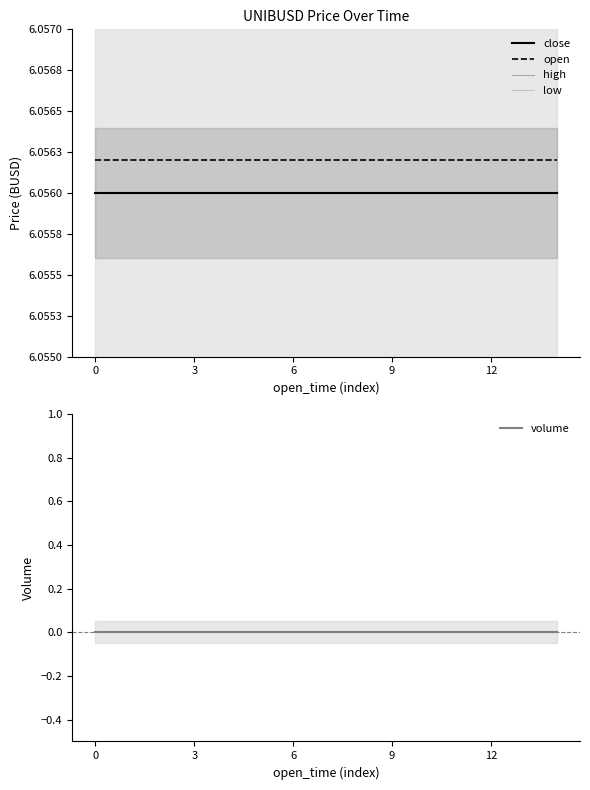

How many distinct data groups are displayed?

5